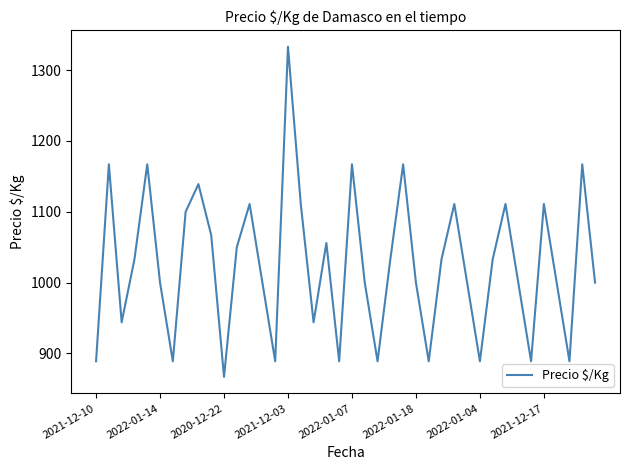

What is the smallest value displayed?

867